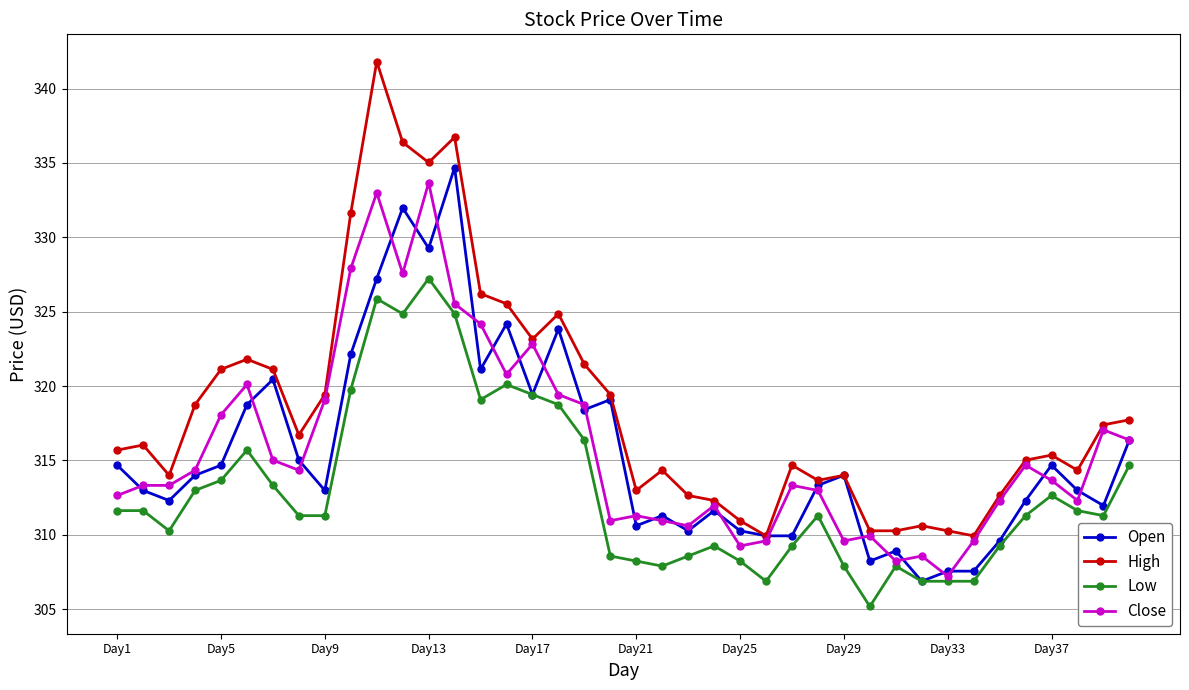

Which series has the largest range (max minus min)?

High